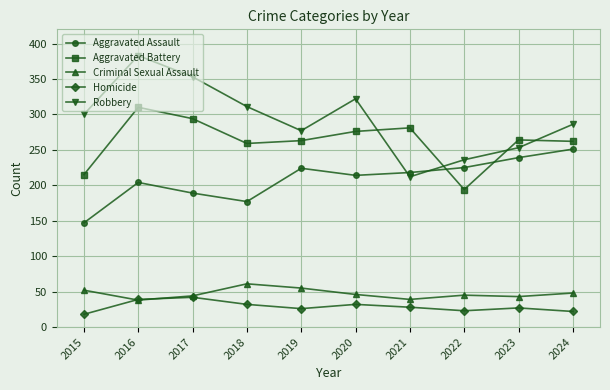

Where do Homicide and Criminal Sexual Assault first cross each other?

2015 and 2016